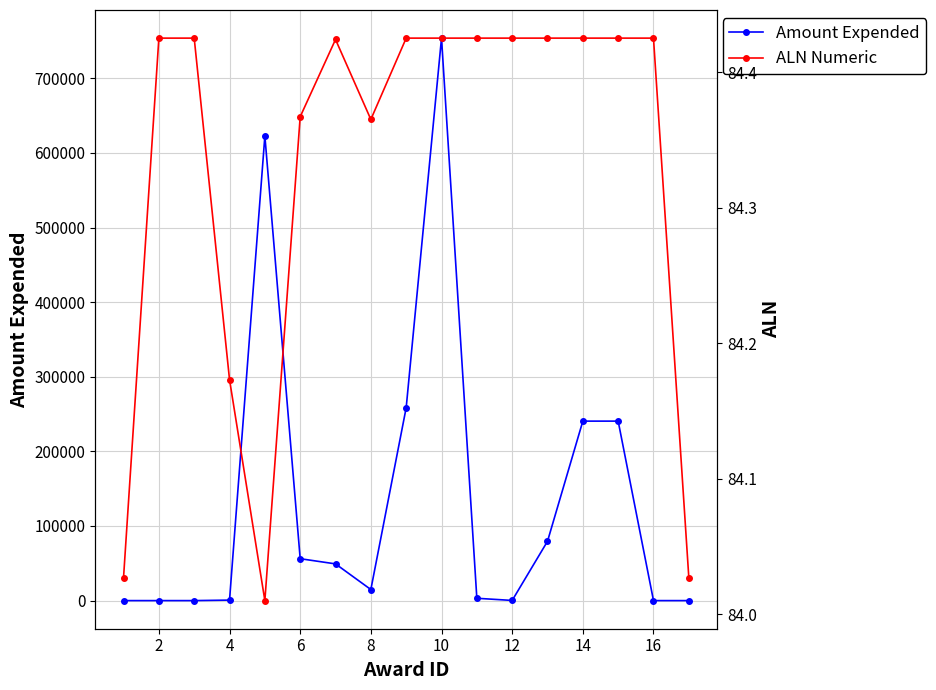

How many data points in Amount Expended are above 14828?

8